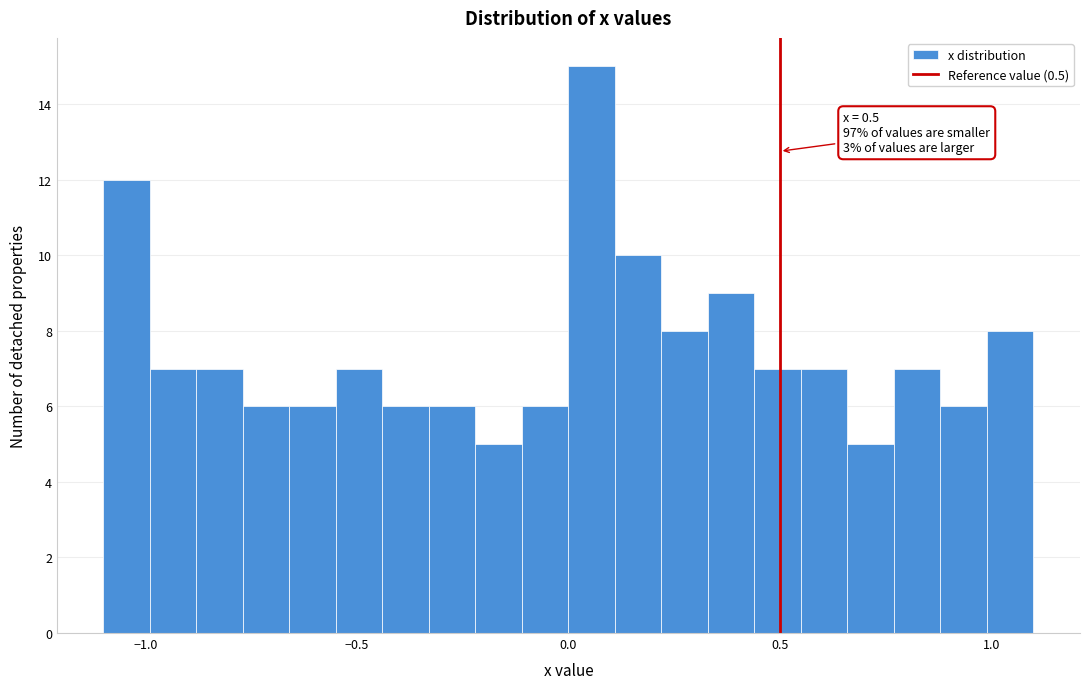

Read against the x-axis, roughly where is the centre of the tallest bar?

0.05